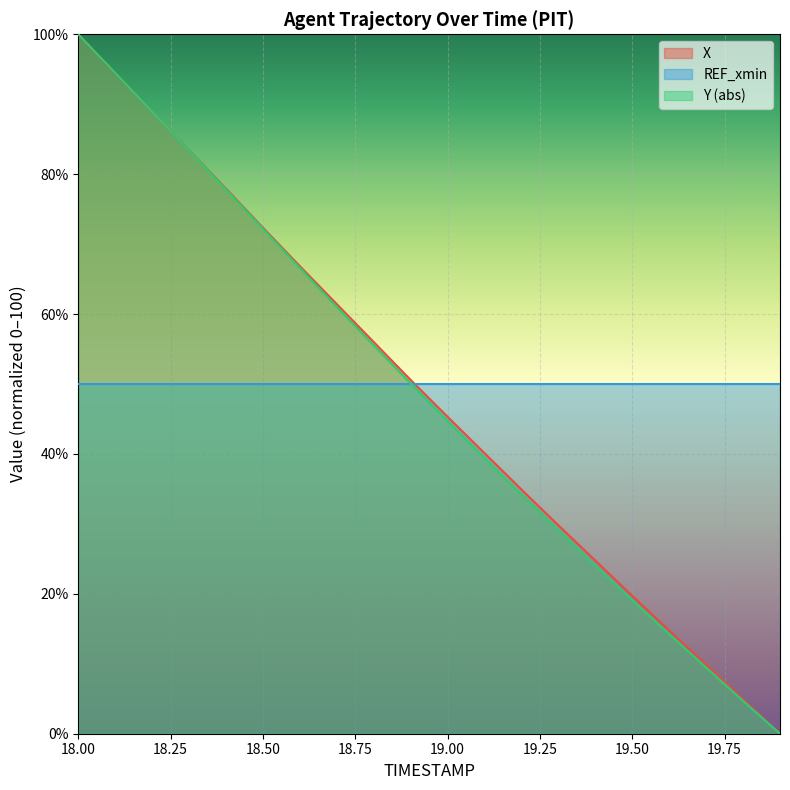

Where is X nearest to the value 50?

18.9